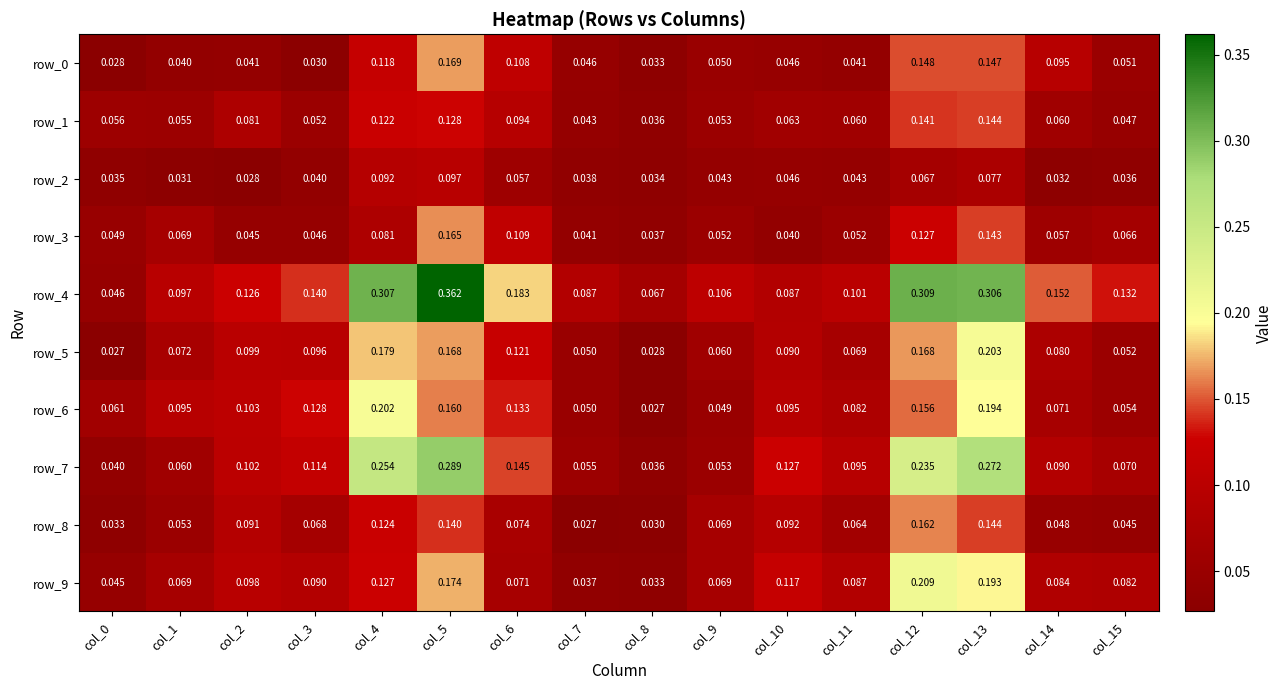

Which category has the lowest value in the row_6 series?

col_8